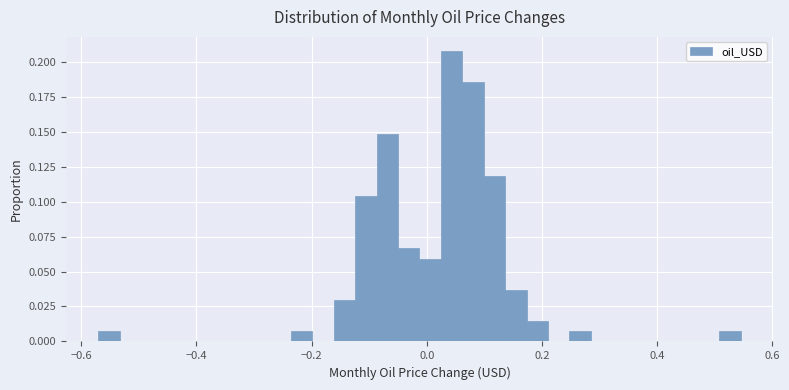

Around what value on the x-axis is the tallest bar? Give the approximate position of its centre, as read against the axis.

0.04